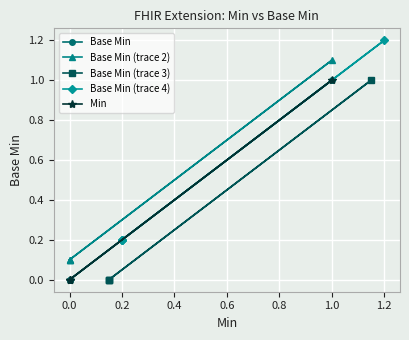

Which series has the largest total across all categories?

Base Min (trace 4)